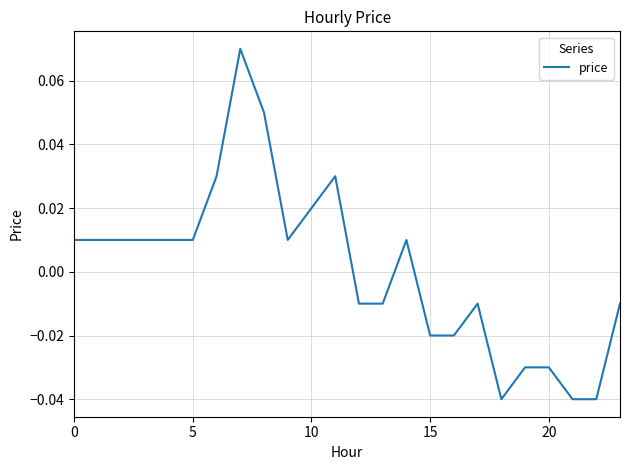

Does the chart display data point markers on the line(s)?

No